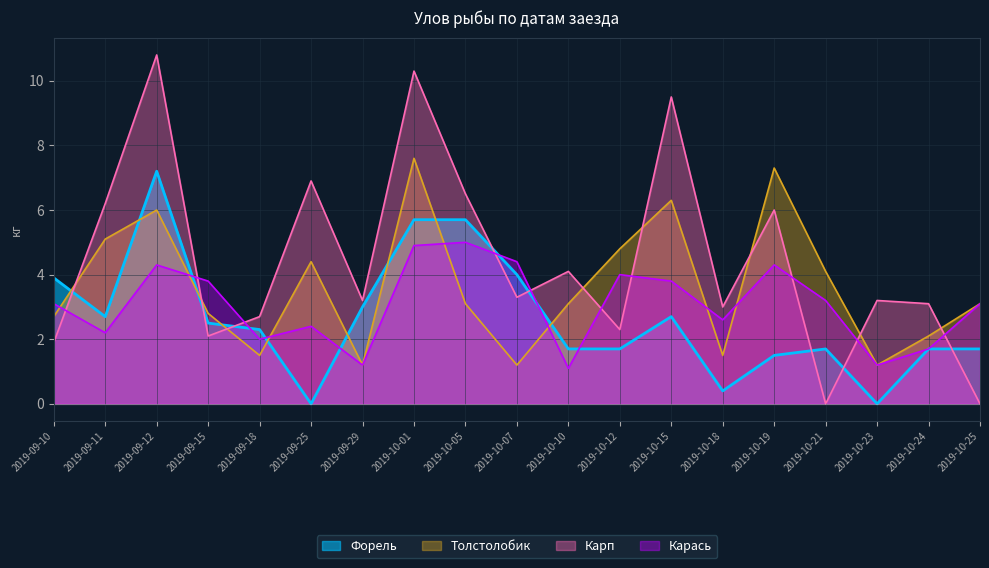

In Карась, how many points are higher than both neighbors (excluding endpoints)?

5